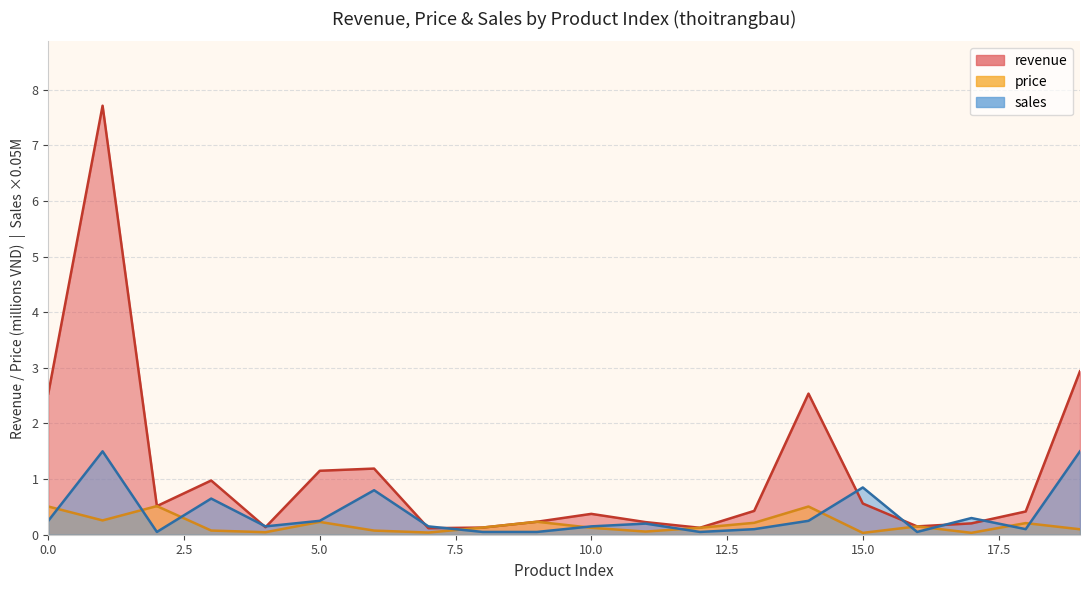

True or false: price has more than 1 points higher than both neighbors.

True